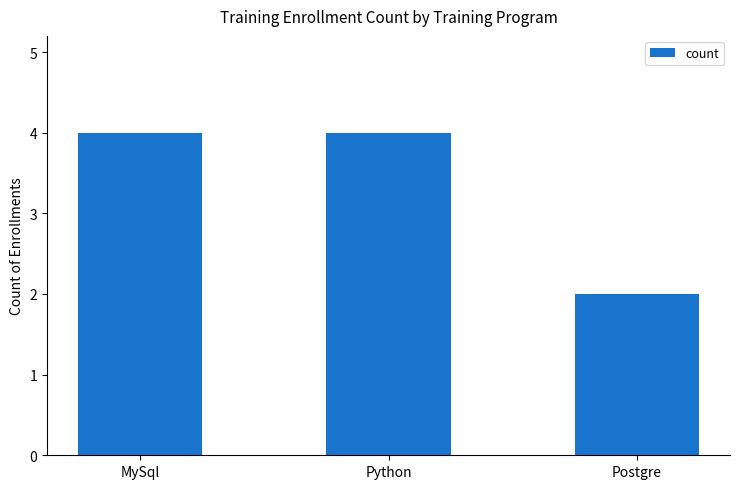

What is the difference between the second highest and minimum values?

2